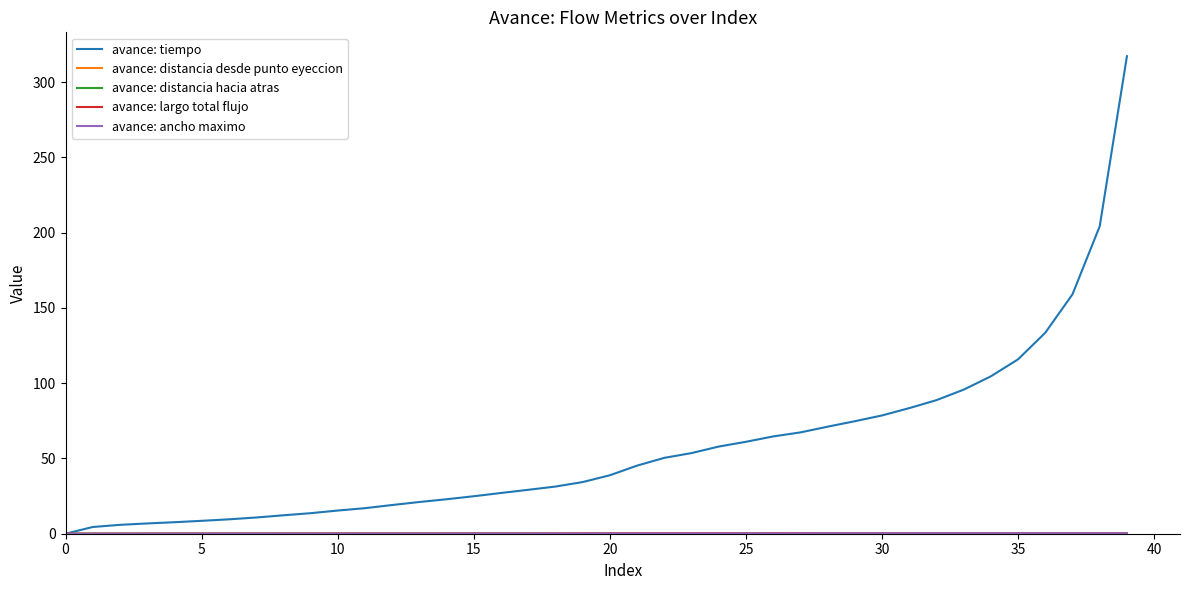

How many values in the avance: tiempo series exceed 38?

20